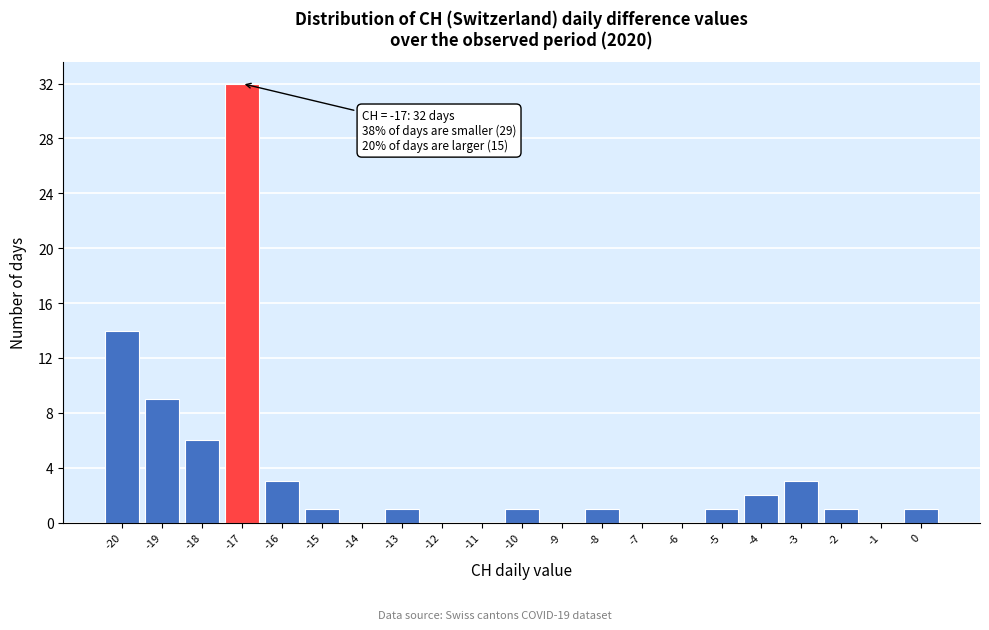

Which range on the x-axis has the tallest bar?

-17.5 to -16.5